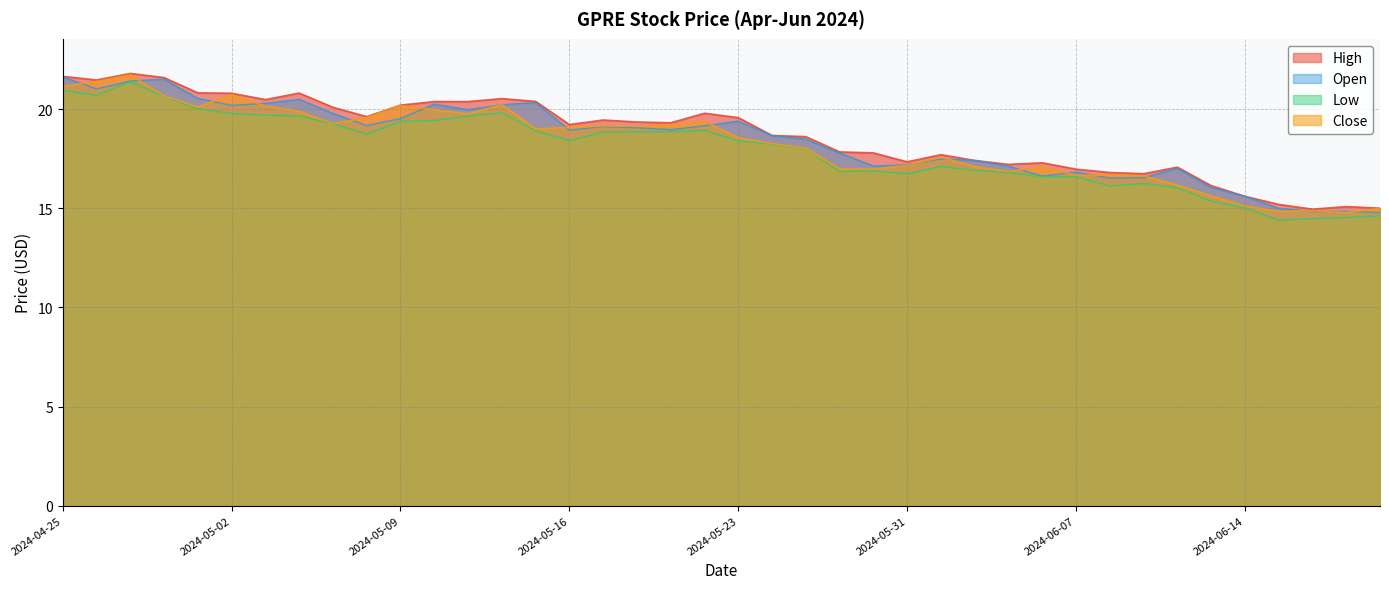

How many interior local valleys does the High series have?

9